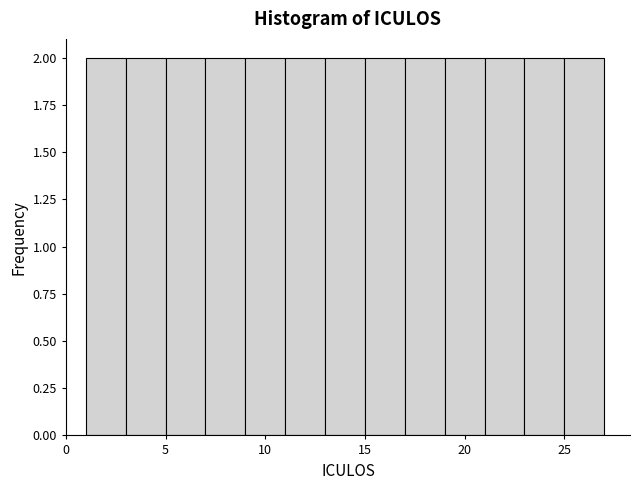

Reading left to right, transcribe this chart: for each bar, give the range it covers on the x-axis and its height. The values are not printed on the chart, so give them approximately, as read against the axis.

1 to 3: 2
3 to 5: 2
5 to 7: 2
7 to 9: 2
9 to 11: 2
11 to 13: 2
13 to 15: 2
15 to 17: 2
17 to 19: 2
19 to 21: 2
21 to 23: 2
23 to 25: 2
25 to 27: 2